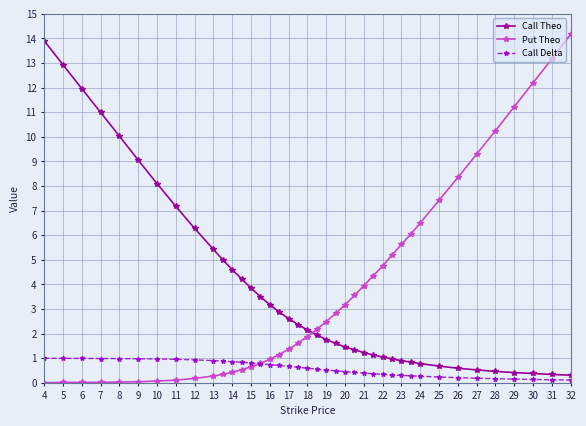

What is the greatest value displayed?

14.2